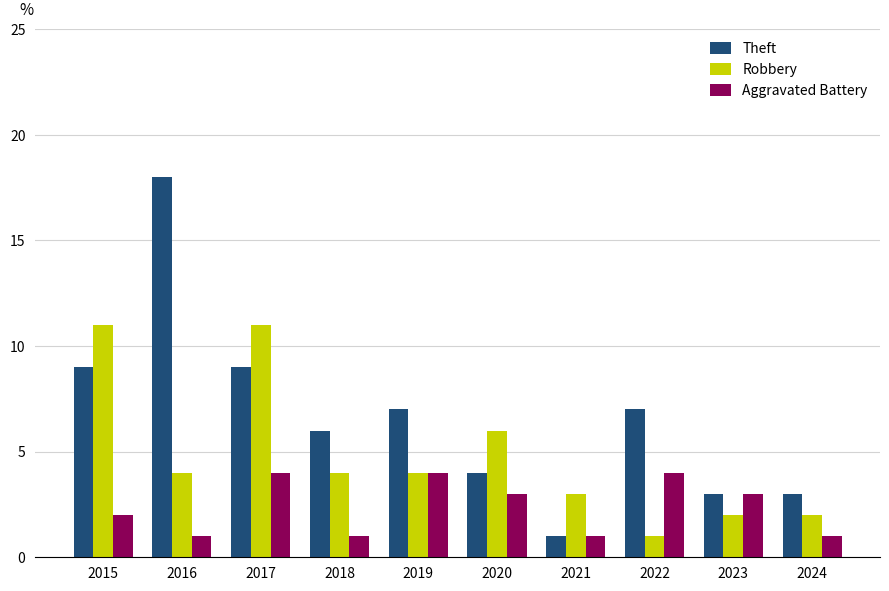

Between 2022 and 2024, which series saw the biggest shift?

Theft